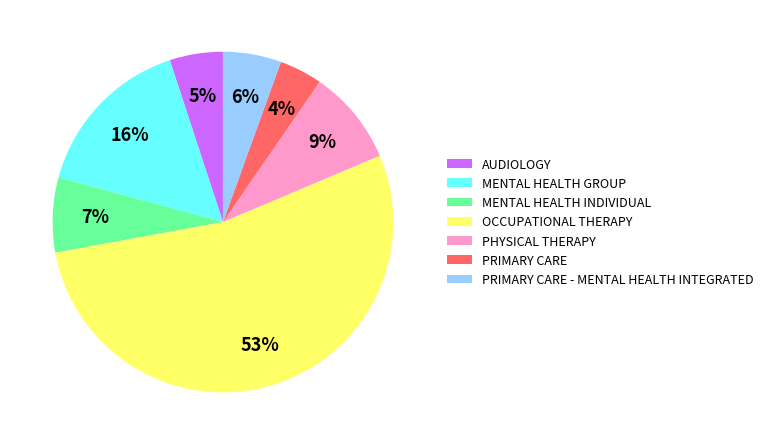

How many segments does this pie chart have?

7